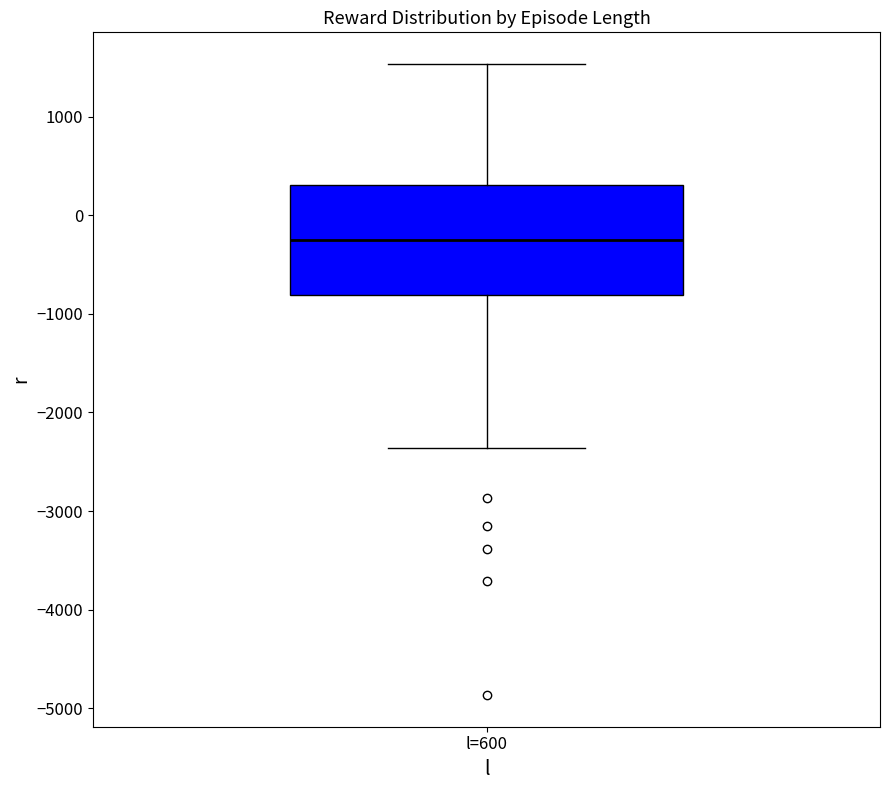

Transcribe this box plot: give where the median line is, the range the box spans, and where the two whiskers end, as read against the y-axis. The values are not printed on the chart, so give them approximately, as read against the axis.

median -300, box -800 to 300, whiskers -2400 to 1500